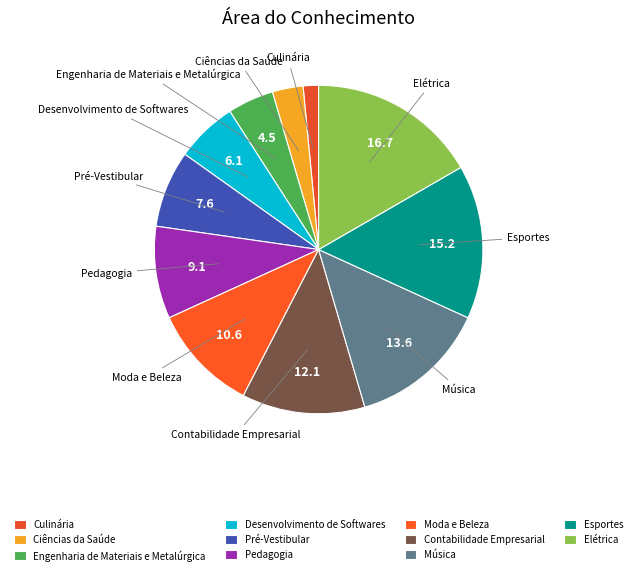

Combined, do Música and Contabilidade Empresarial account for over 50%?

No